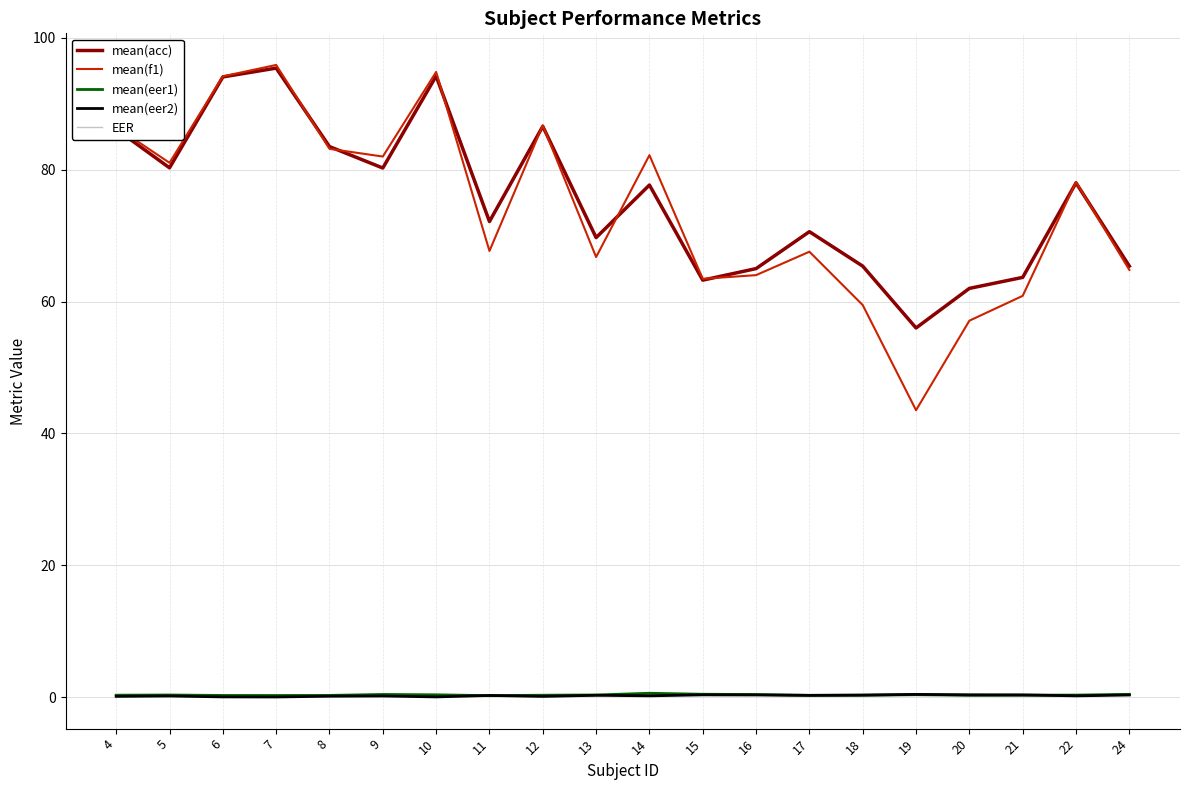

What is the difference between the second highest and minimum values in the mean(eer2) series?

0.3